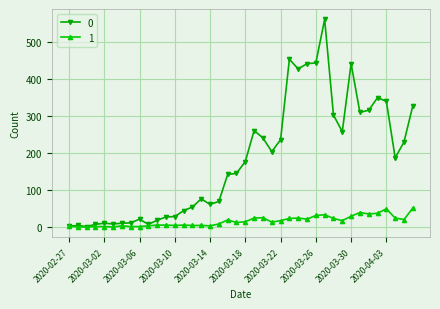

Count the number of categories in the chart.

40